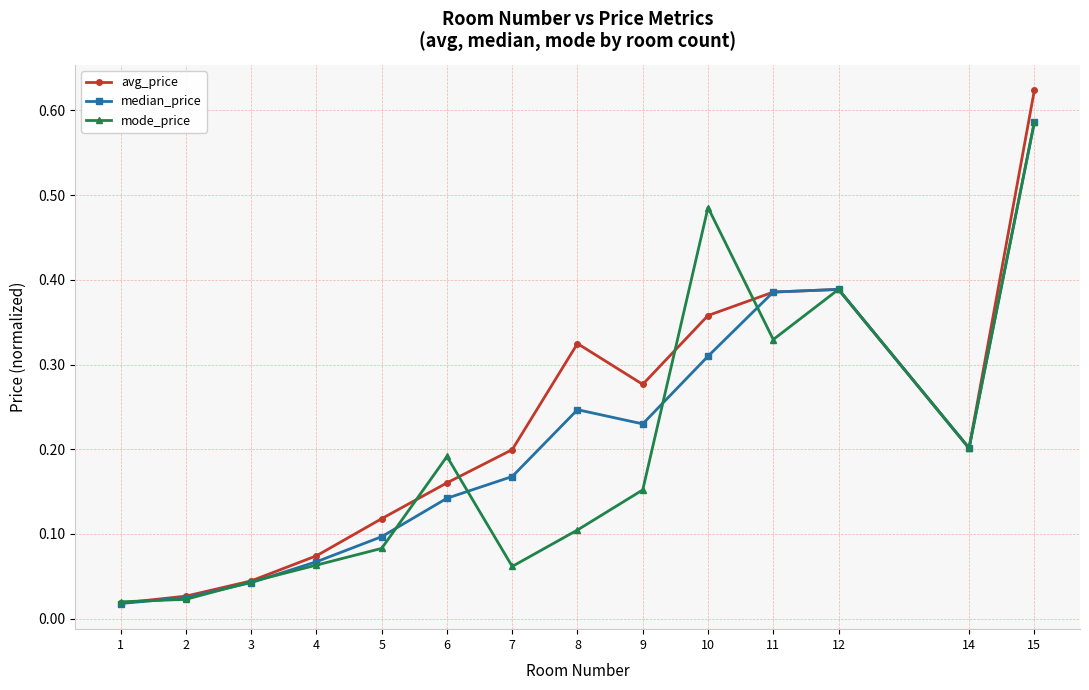

At which category does the chart reach its peak across all series?

15